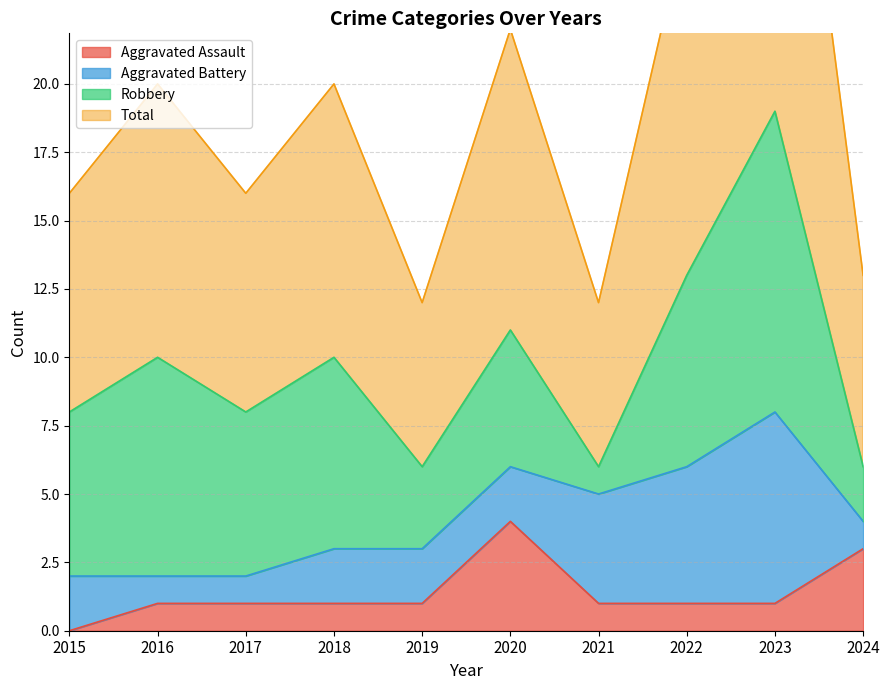

What is the difference between the highest and lowest values at 2023?

37